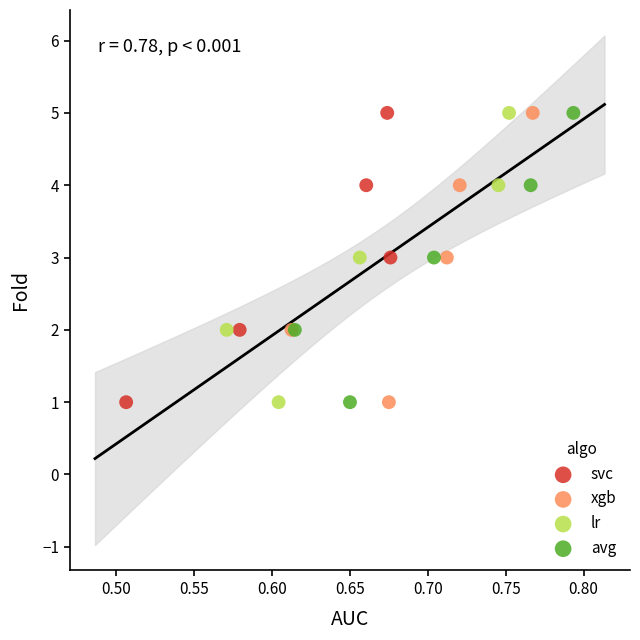

What are all the series names shown in the legend?

svc, xgb, lr, avg